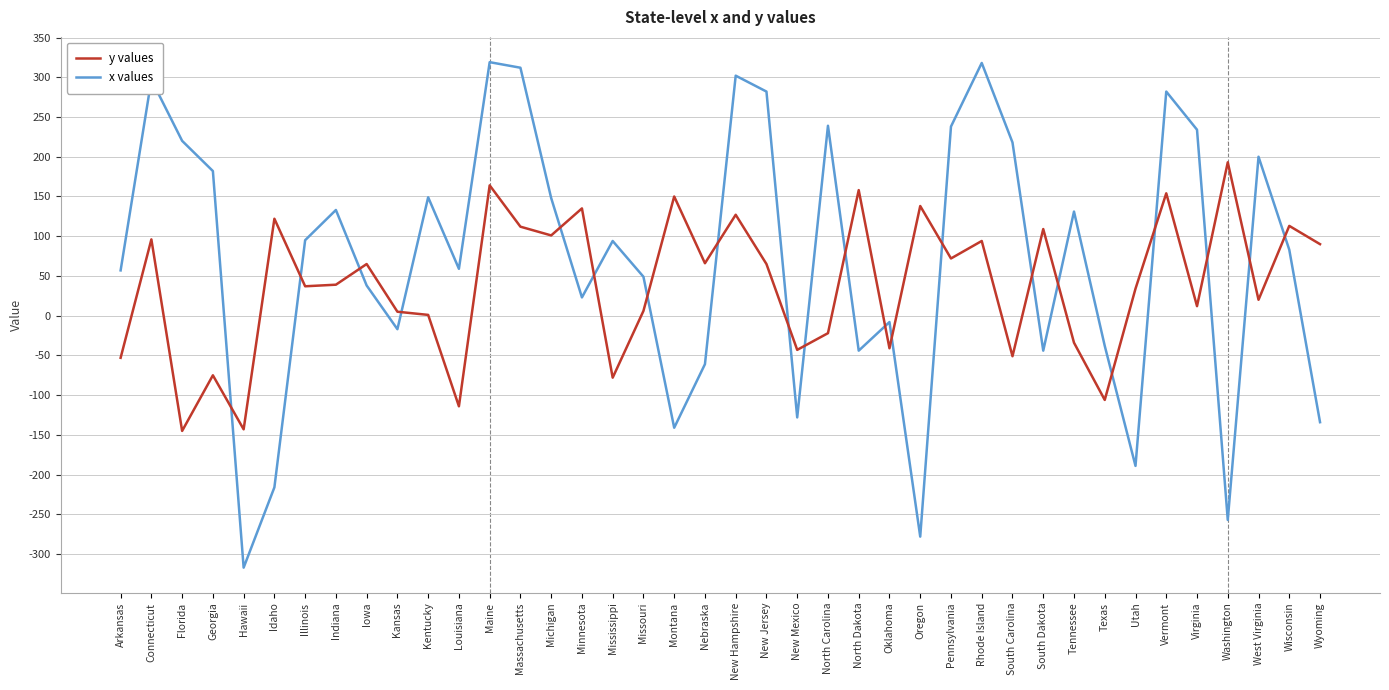

Rank the series by their average value, from highest to lowest.

x values, y values